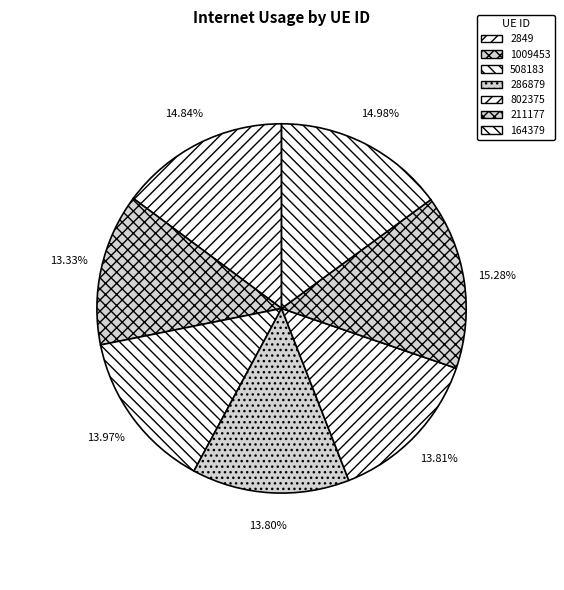

Do 286879 and 211177 together represent more than half of the pie?

No